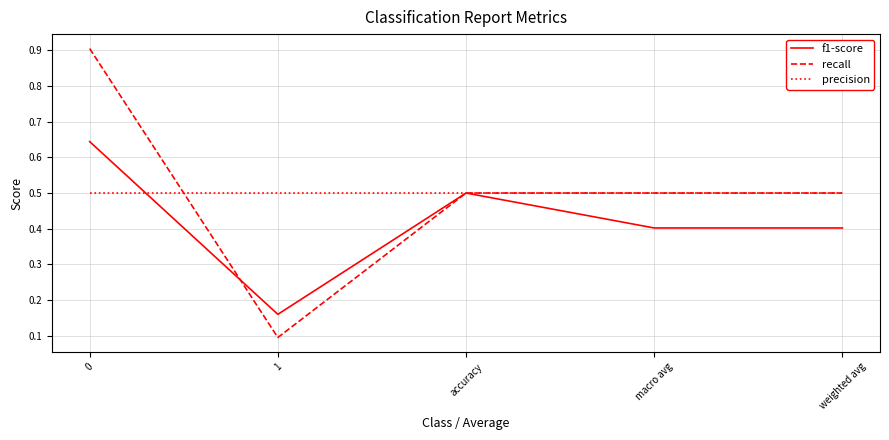

What is the average value of the f1-score series?

0.4